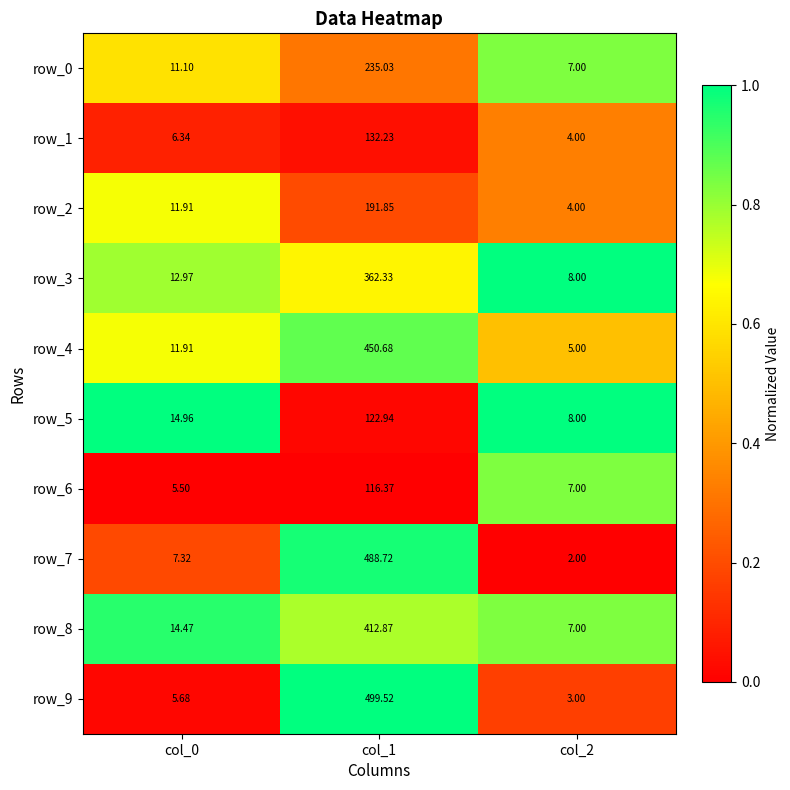

At col_1, list the series in order from largest to smallest.

row_9, row_7, row_4, row_8, row_3, row_0, row_2, row_1, row_5, row_6